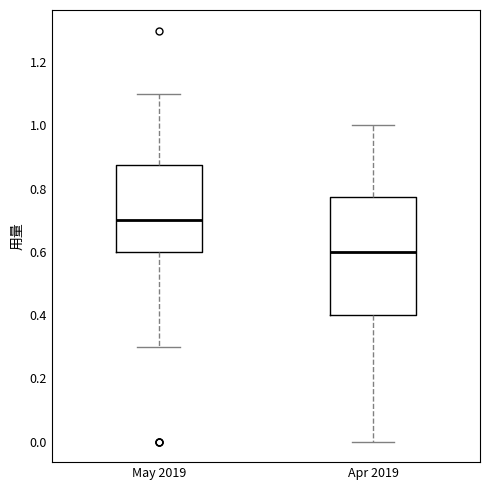

Reading left to right, read every box against the y-axis: the position of its median line, the range the box covers, and the ends of its whiskers. The values are not printed on the chart, so give them approximately, as read against the axis.

May 2019: median 0.70, box 0.60 to 0.88, whiskers 0.30 to 1.10
Apr 2019: median 0.60, box 0.40 to 0.78, whiskers 0.00 to 1.00